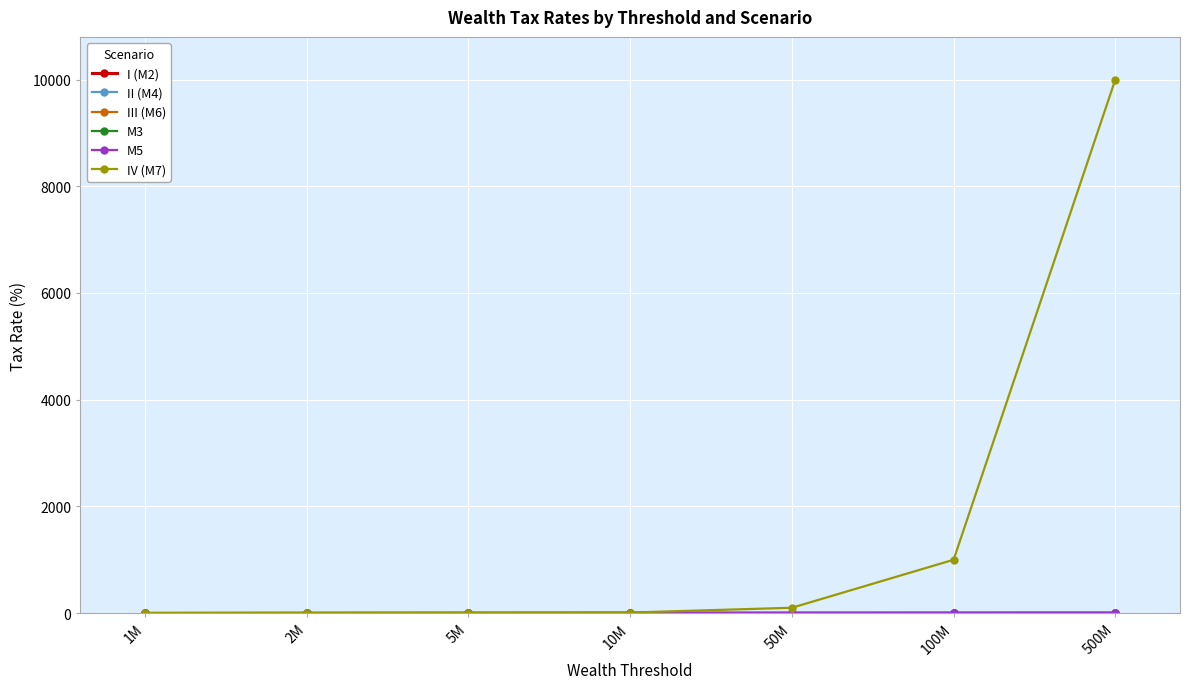

At which category is the sum across all series the highest?

500M